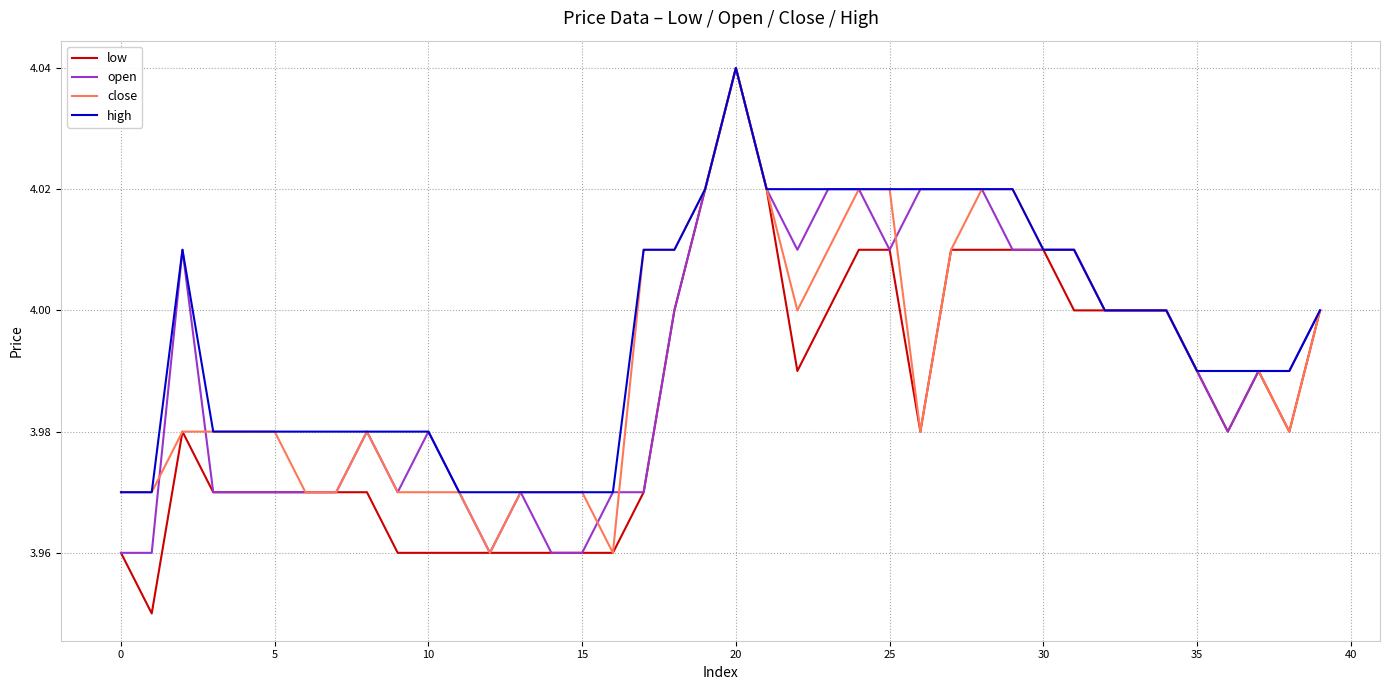

Which series has the largest range (max minus min)?

low